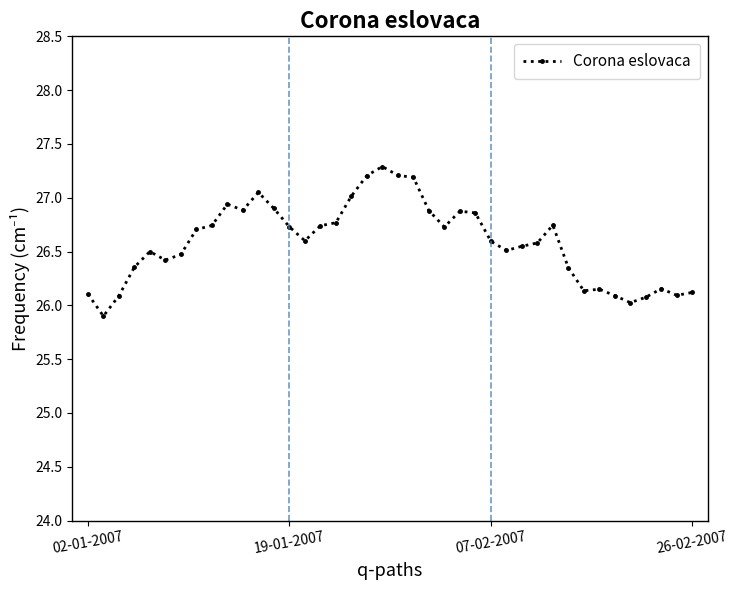

What is the value of the 22nd point from the left?

27.2